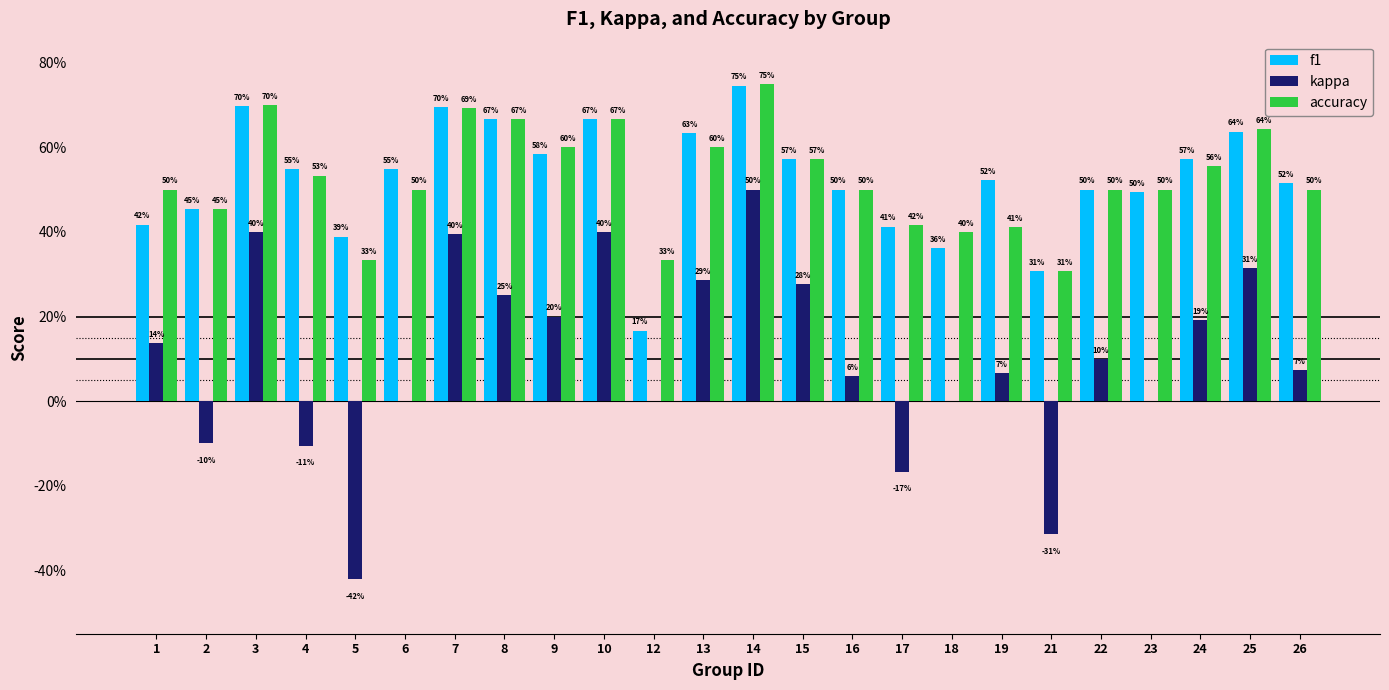

Reading right to left, transcribe all the data shown in this chart.

f1: 0.5	0.6	0.6	0.5	0.5	0.3	0.5	0.4	0.4	0.5	0.6	0.7	0.6	0.2	0.7	0.6	0.7	0.7	0.5	0.4	0.5	0.7	0.5	0.4
kappa: 0.1	0.3	0.2	0.0	0.1	-0.3	0.1	0.0	-0.2	0.1	0.3	0.5	0.3	0.0	0.4	0.2	0.2	0.4	0.0	-0.4	-0.1	0.4	-0.1	0.1
accuracy: 0.5	0.6	0.6	0.5	0.5	0.3	0.4	0.4	0.4	0.5	0.6	0.8	0.6	0.3	0.7	0.6	0.7	0.7	0.5	0.3	0.5	0.7	0.5	0.5